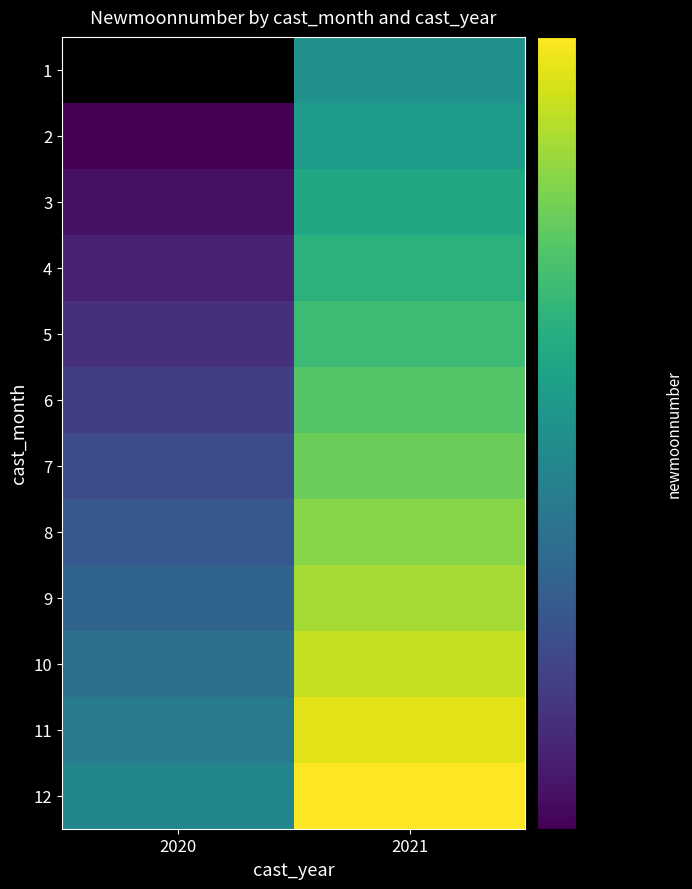

Which has a higher value, 2020 or 2021?

2021